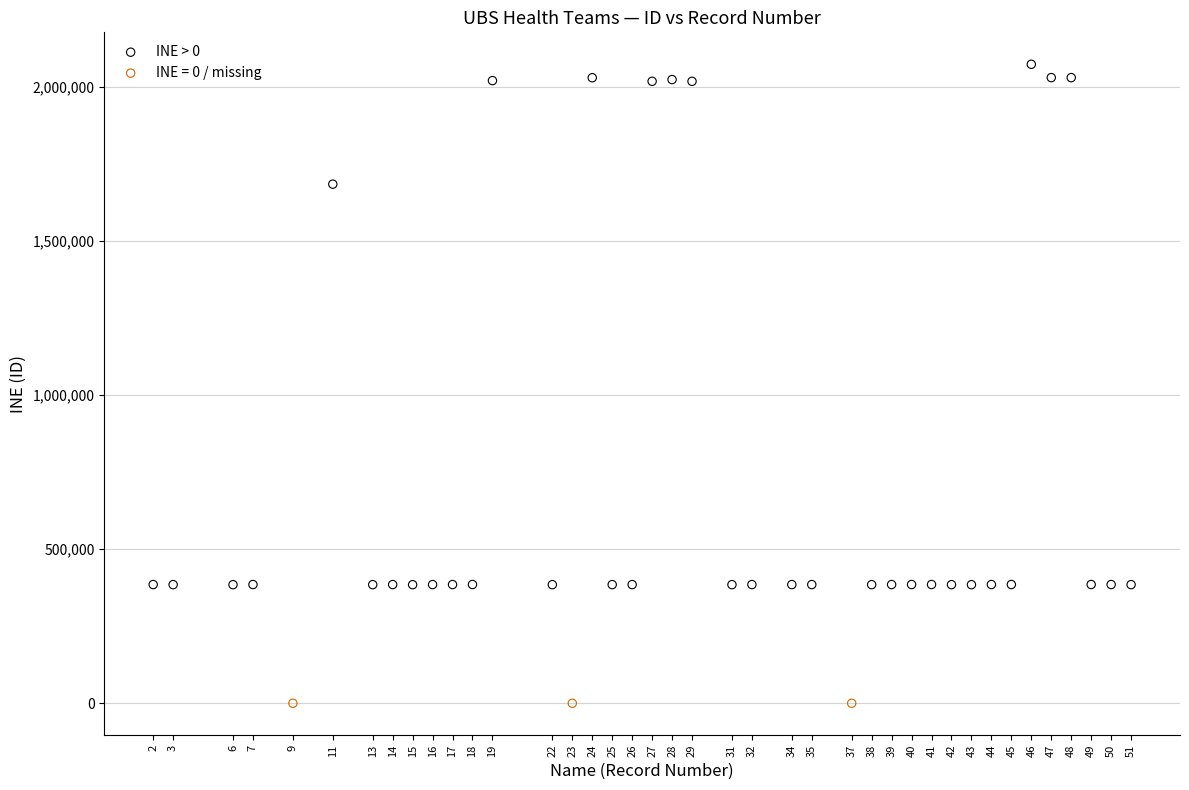

Which series contains the highest Y value?

INE > 0